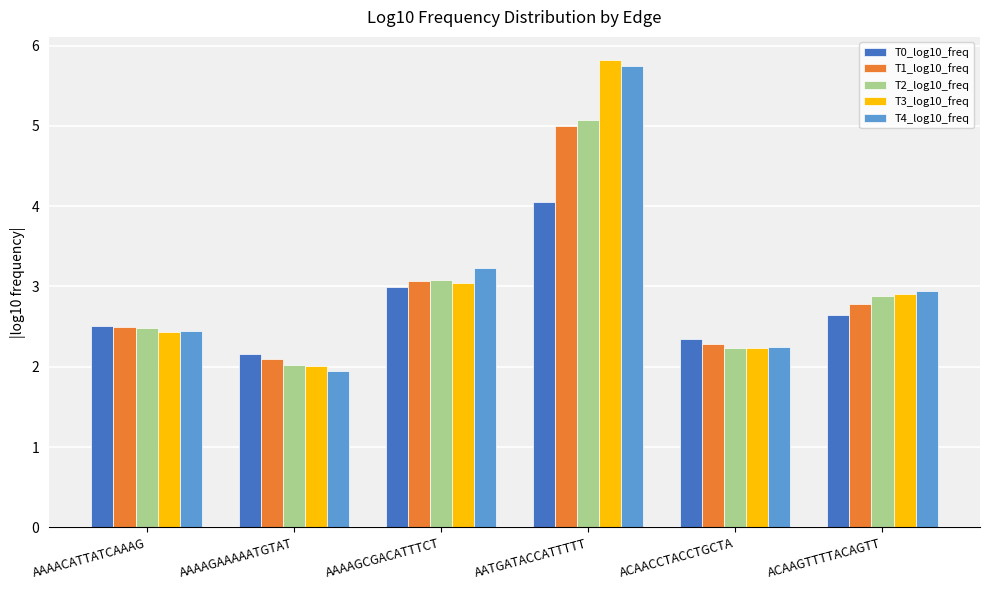

What is the difference between the highest and lowest values at AAAACATTATCAAAG?

0.1